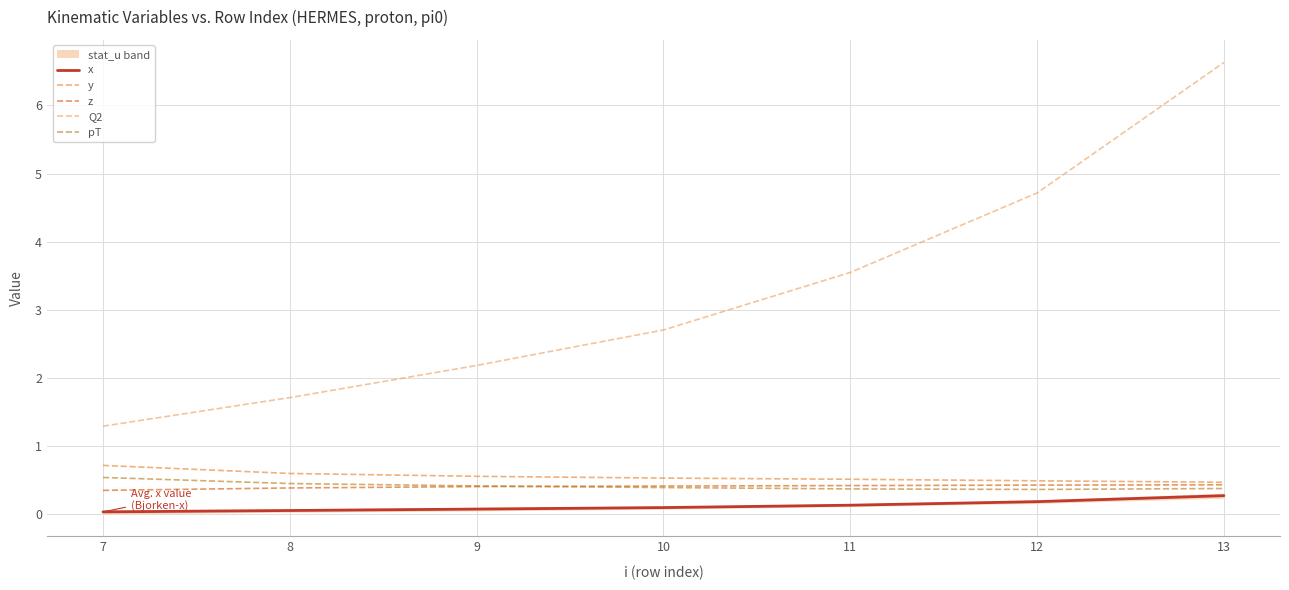

The value of Q2 at 9 is 1.4. True or false?

False